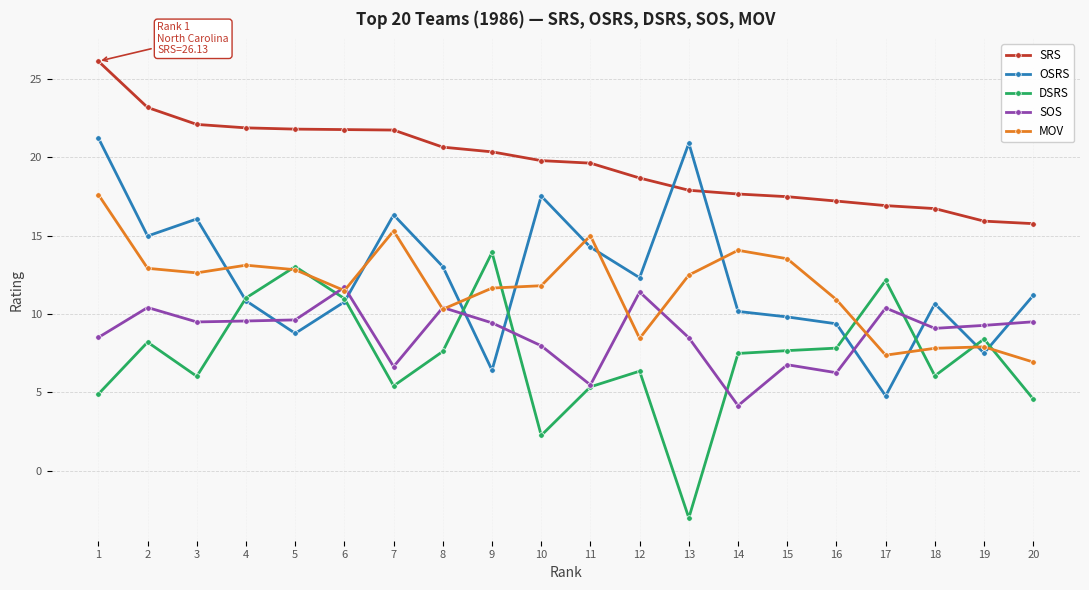

Which series has the largest total across all categories?

SRS